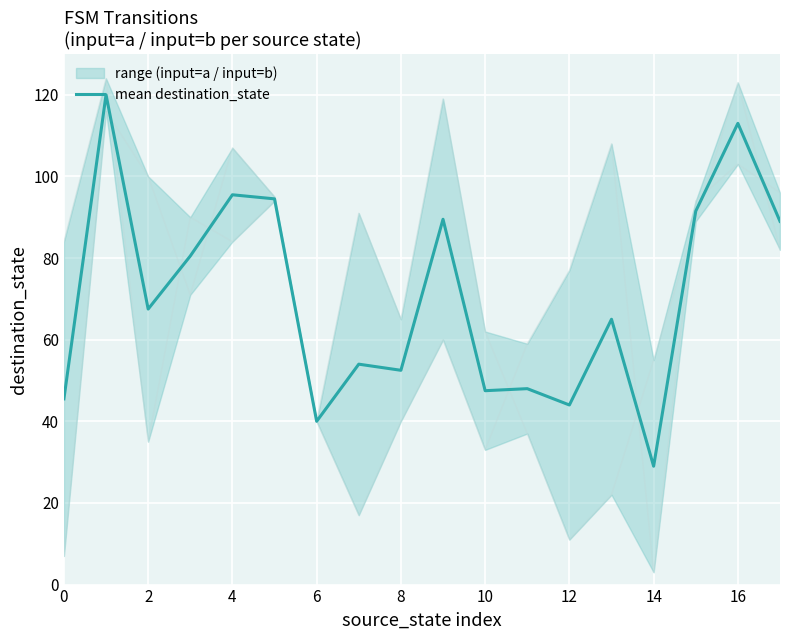

The mean destination_state series shows 45.5 at 0. True or false?

True